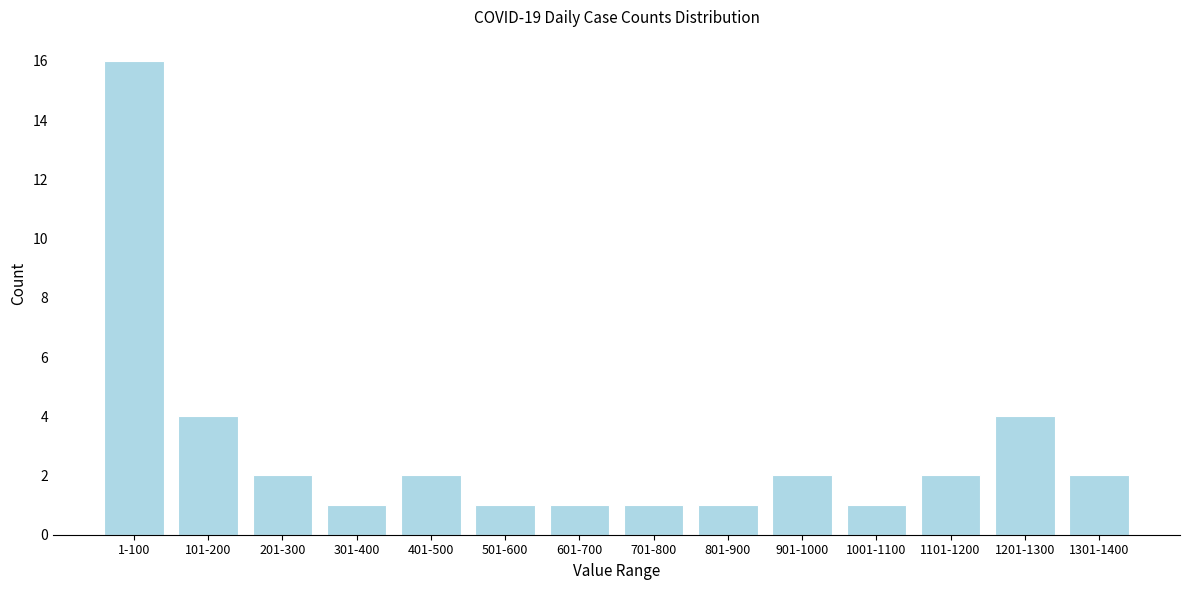

Reading left to right, what are all the values shown in this chart?

1-100=16	101-200=4	201-300=2	301-400=1	401-500=2	501-600=1	601-700=1	701-800=1	801-900=1	901-1000=2	1001-1100=1	1101-1200=2	1201-1300=4	1301-1400=2